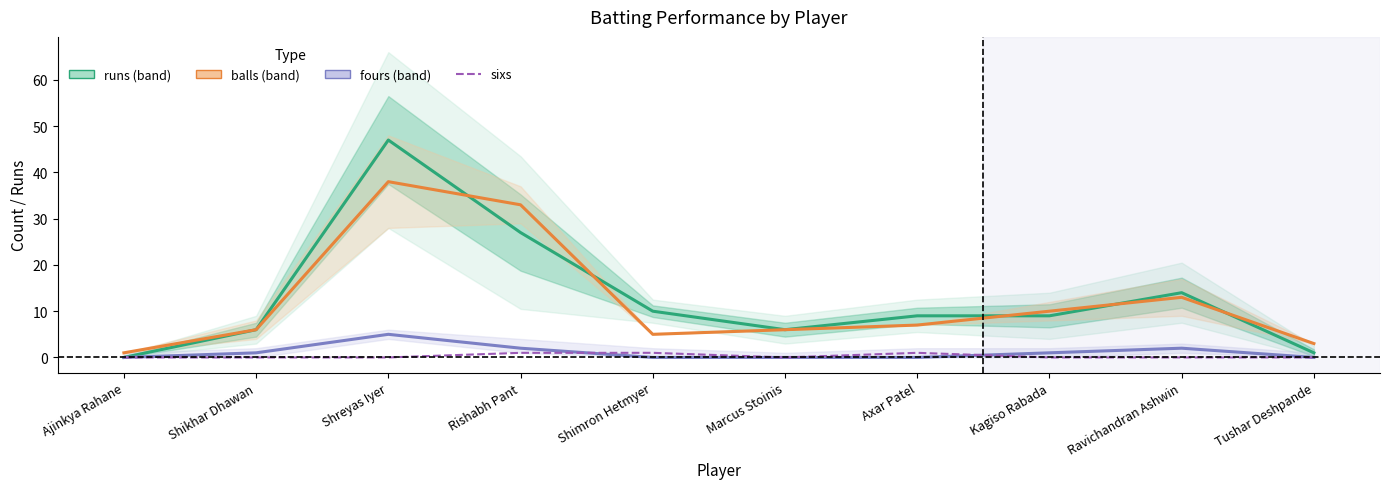

Is it true that runs equals 1 at Tushar Deshpande?

True